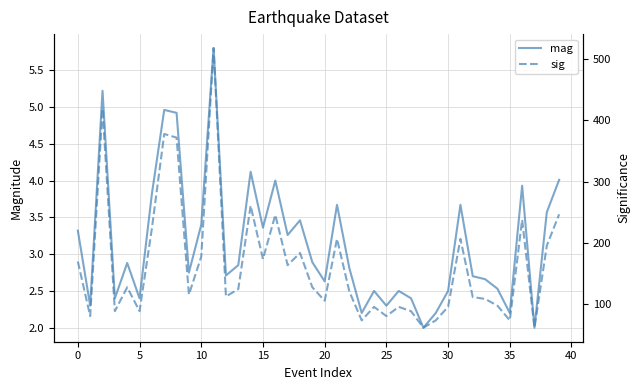

How many interior local valleys does the mag series have?

13